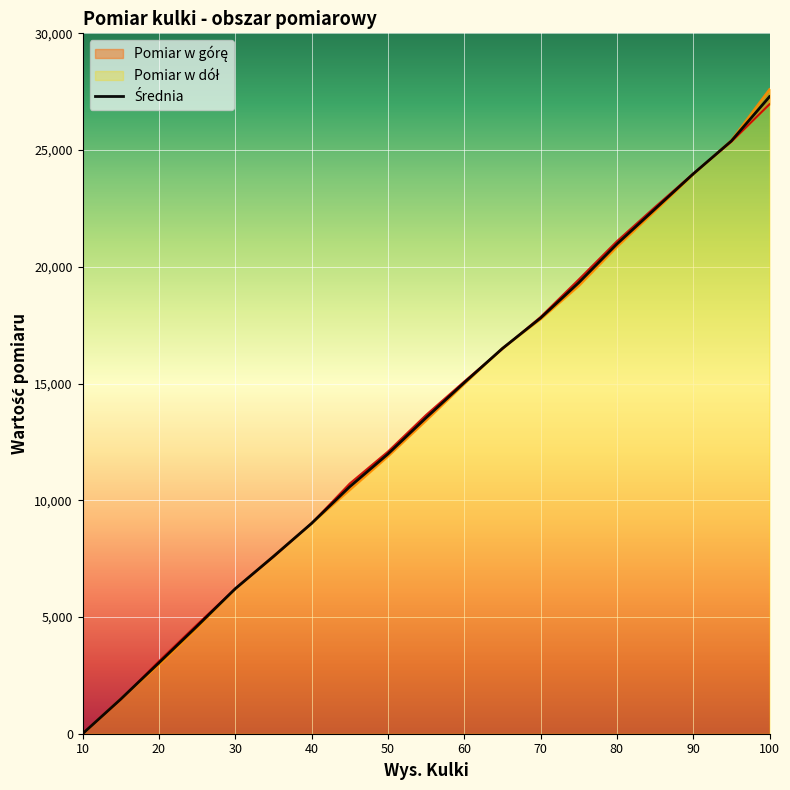

True or false: Średnia has more than 2 interior local peaks.

False